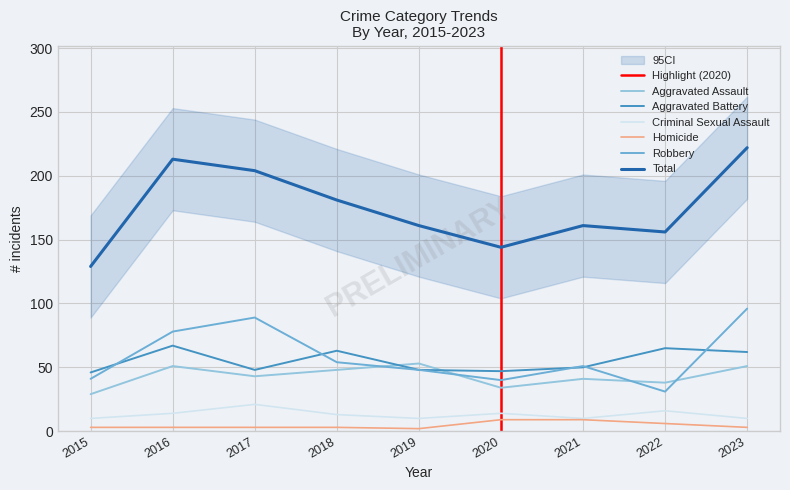

What is the total value across all series at 2020?

288